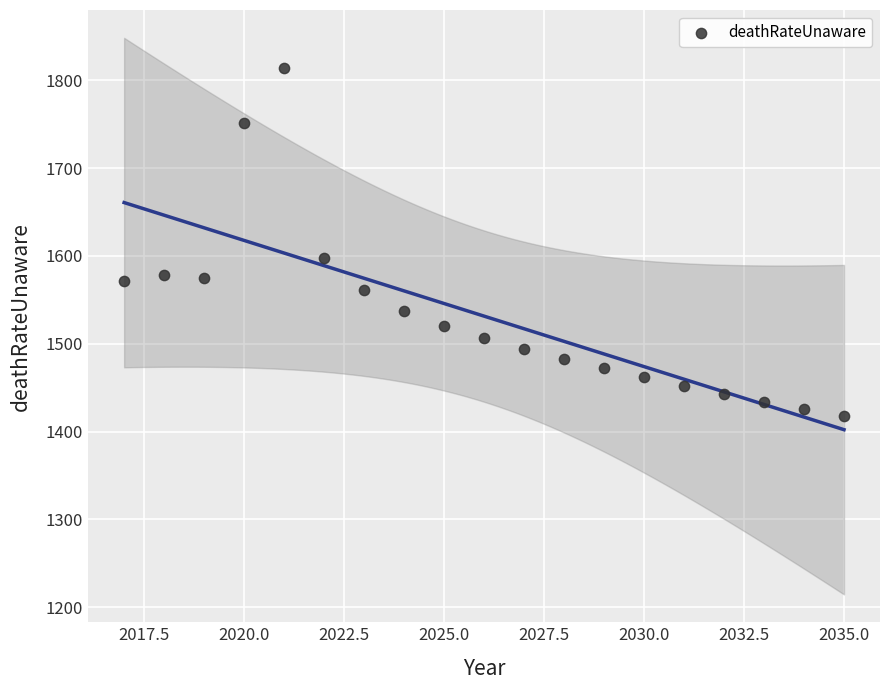

What is the range of X values (max minus min)?

18